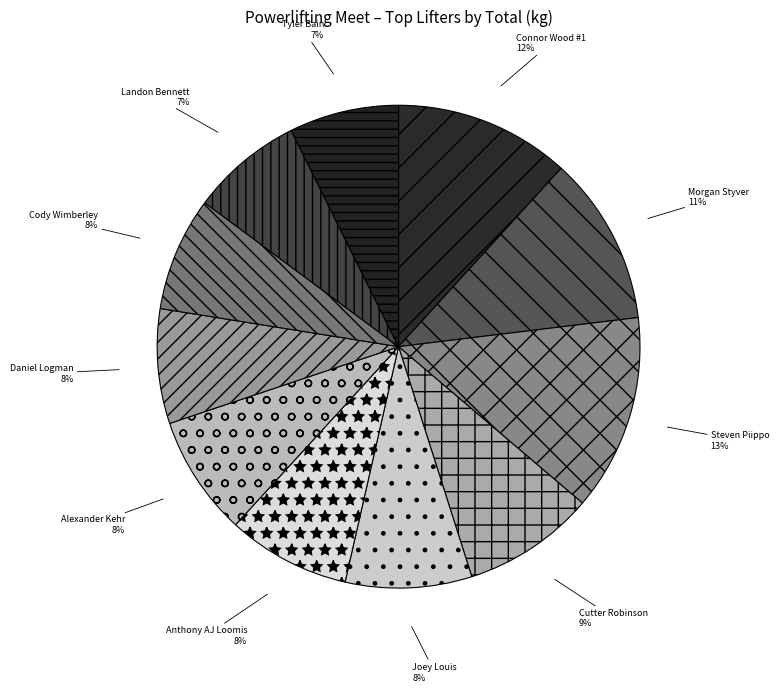

To the nearest percent, what is the average slice percentage?

9%